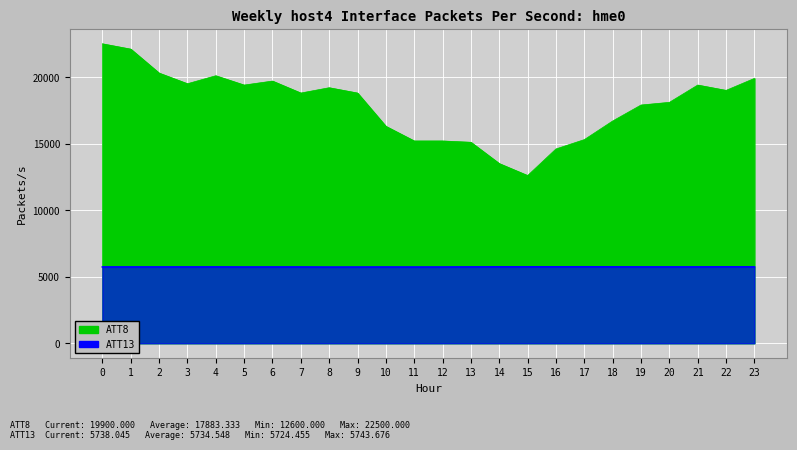

Which series has the widest spread of values?

ATT8